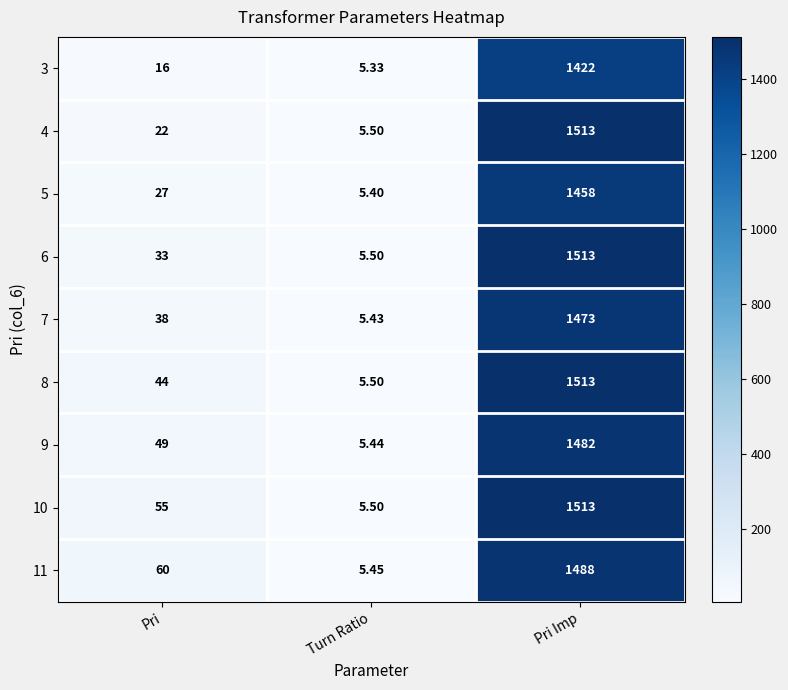

Which category has the highest value in the 9 series?

Pri Imp